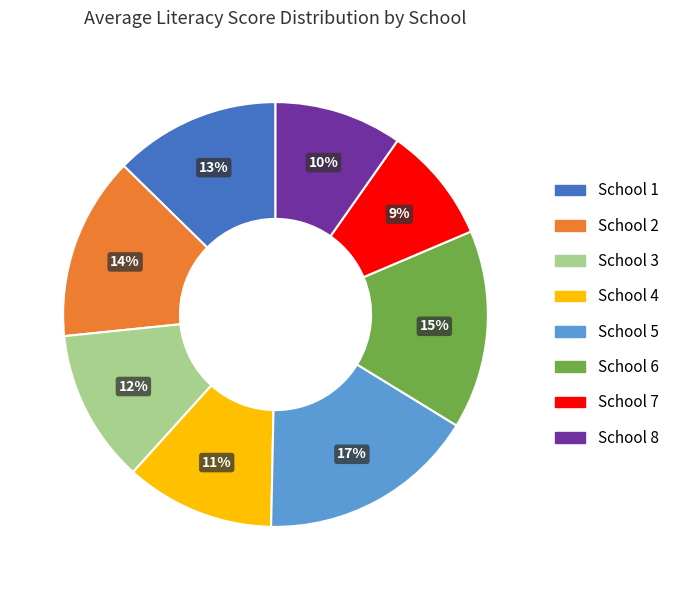

What percentage is the School 6 slice, to the nearest percent?

15%